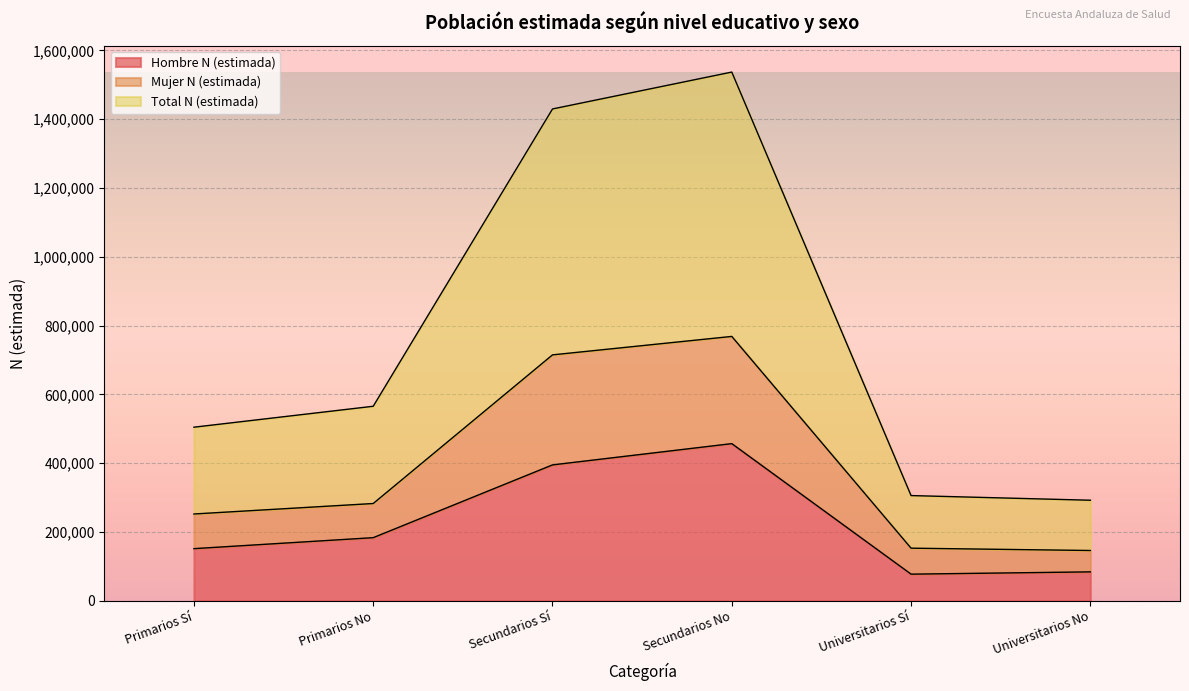

How many interior local valleys does the Hombre N (estimada) series have?

1